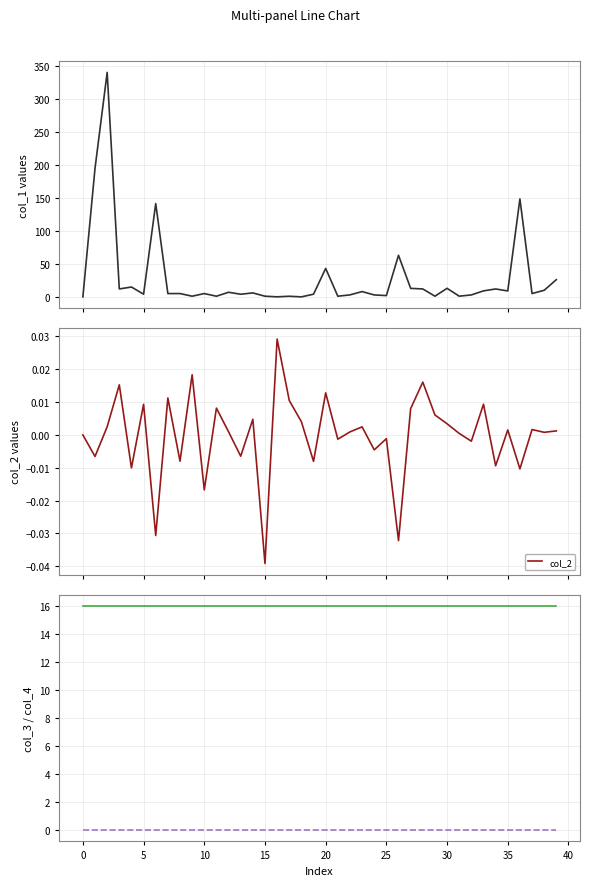

How many times do col_2 and col_1 cross each other?

2